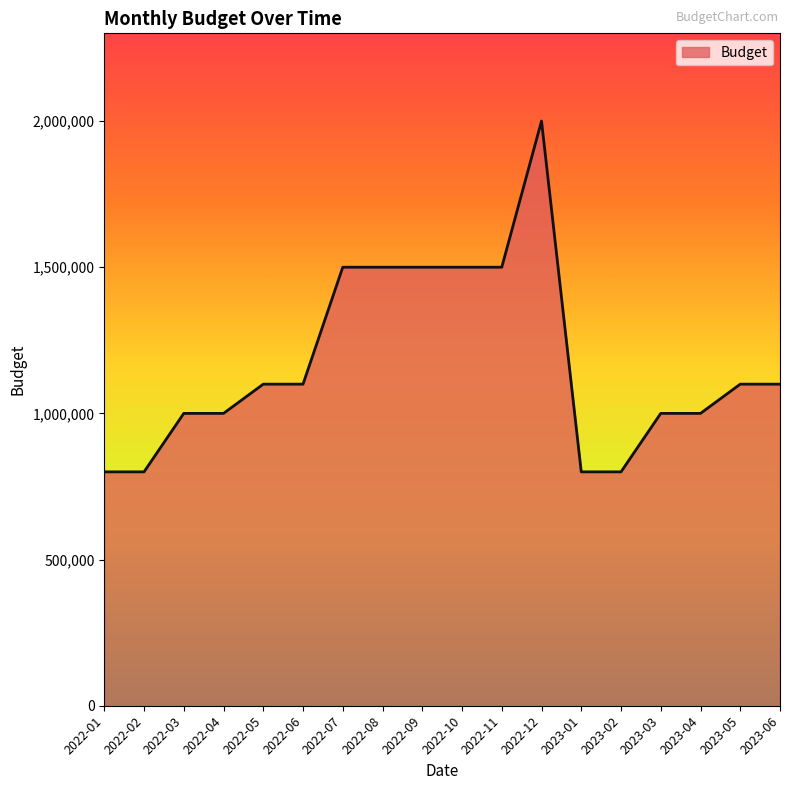

Does the chart have visible grid lines?

No